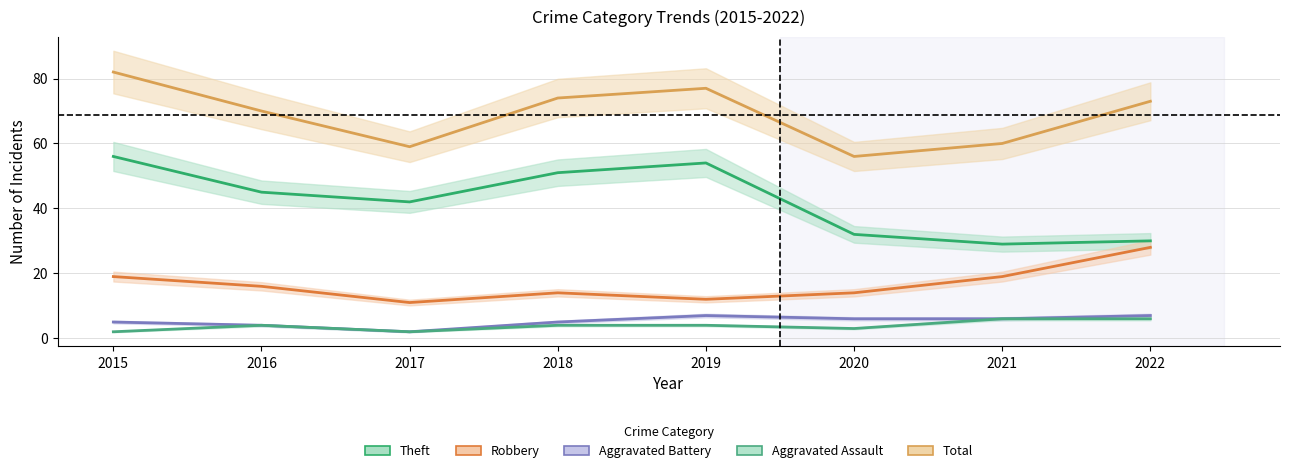

What is the value of the Aggravated Assault point at the 3rd from the left?

2